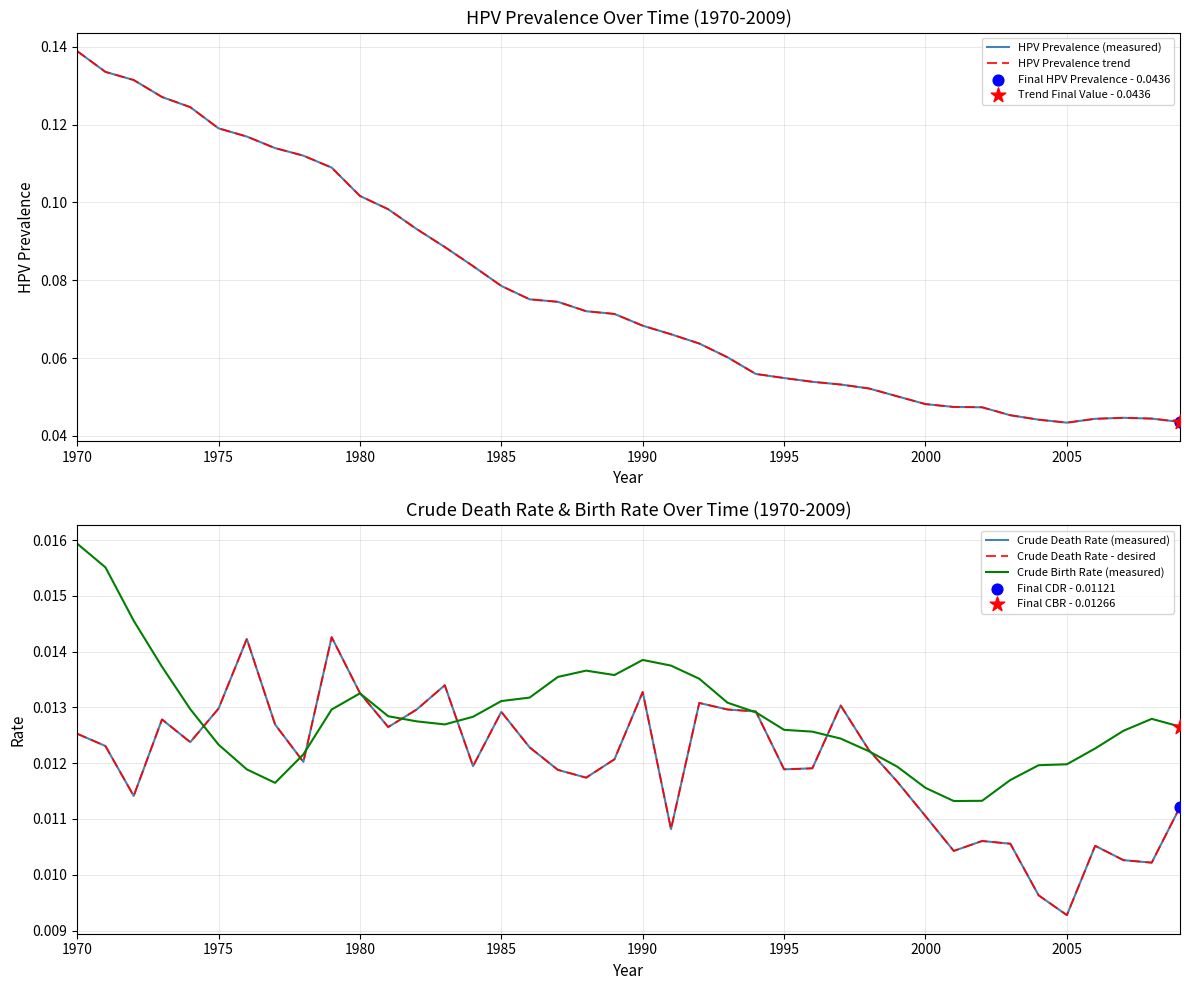

Which series has the widest spread of Y values?

HPV Prevalence (measured)